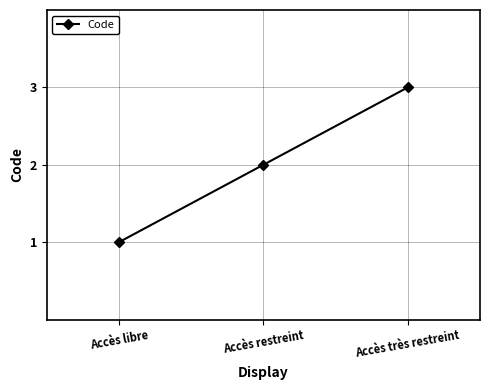

Which label corresponds to the largest value in the chart?

Accès très restreint